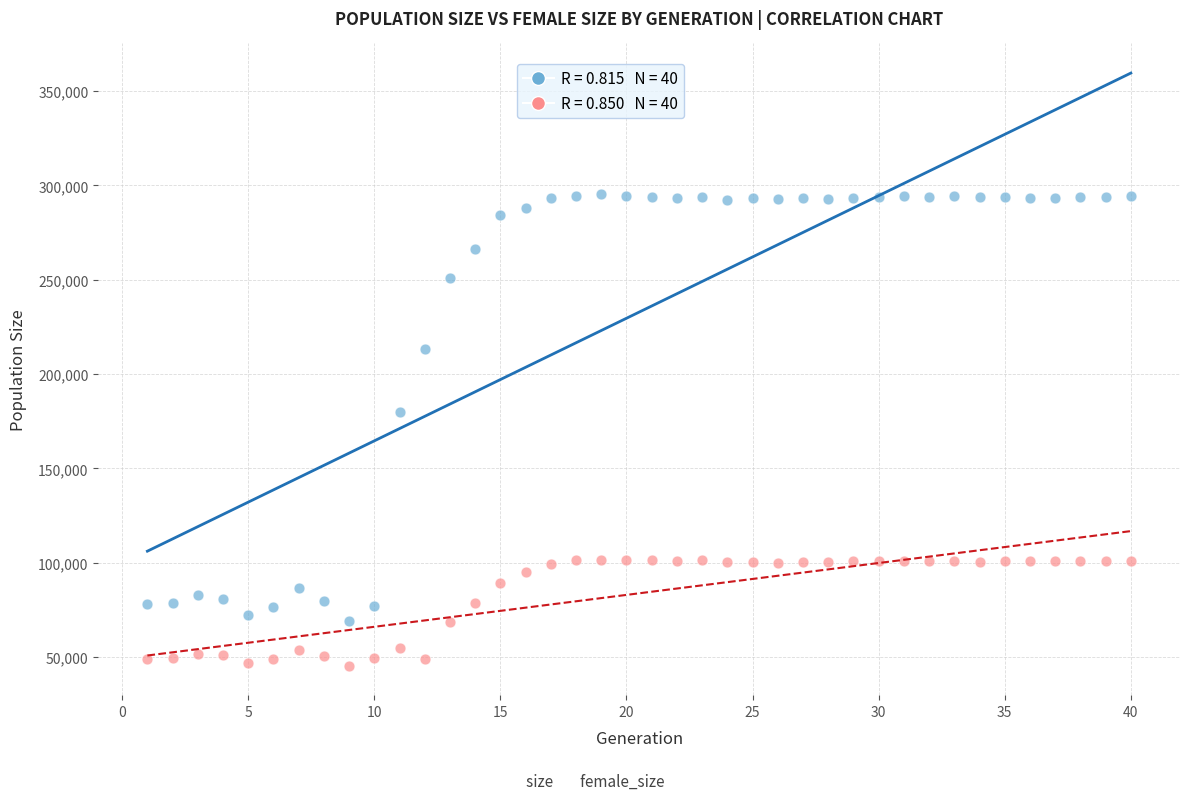

Across all data points, what is the range of X values (max minus min)?

39